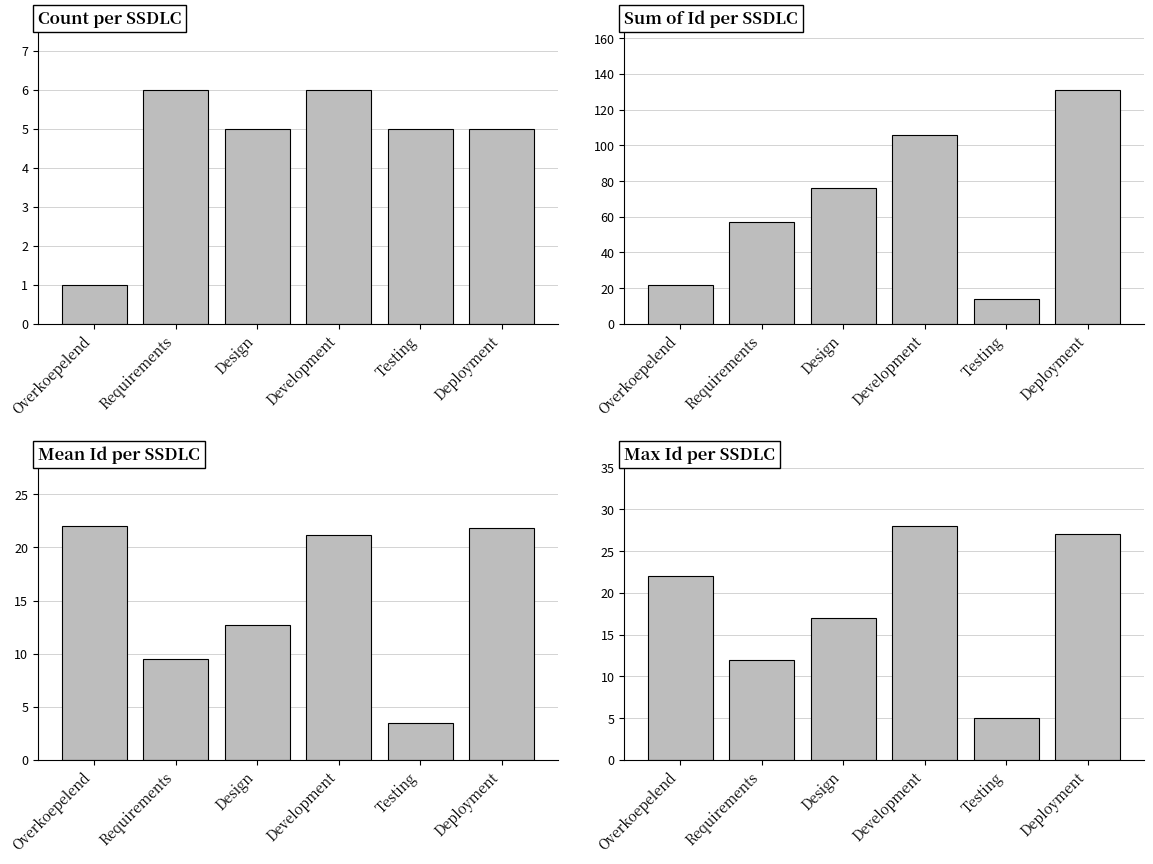

The Max Id series shows 38.0 at Overkoepelend. True or false?

False